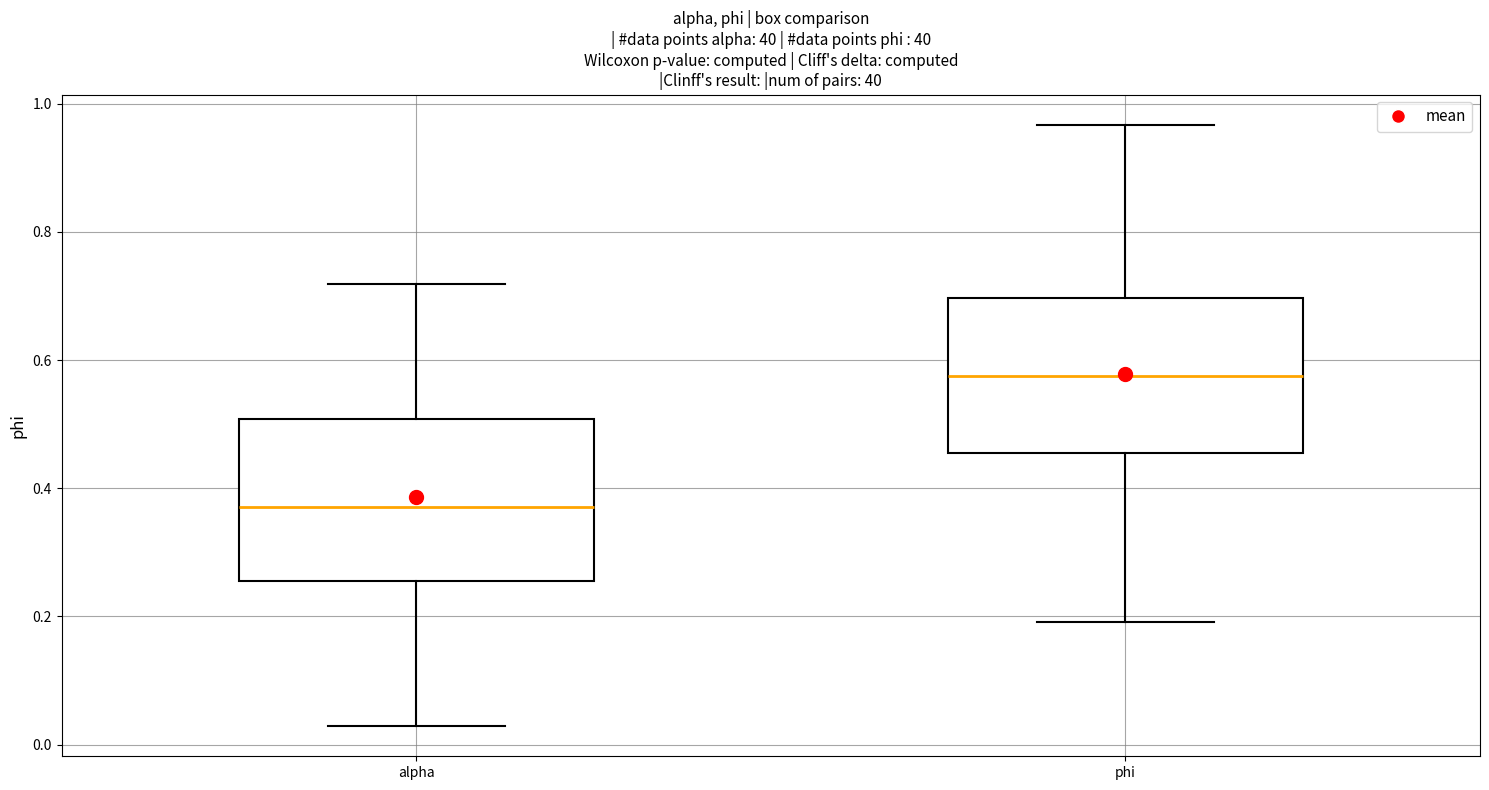

Which box's median line is the highest?

phi